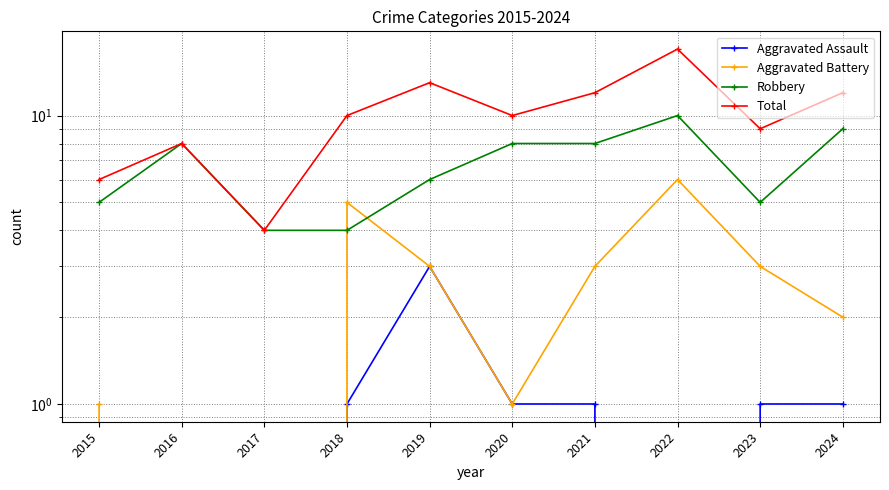

True or false: Aggravated Assault has a value of 1 at 2018.

True